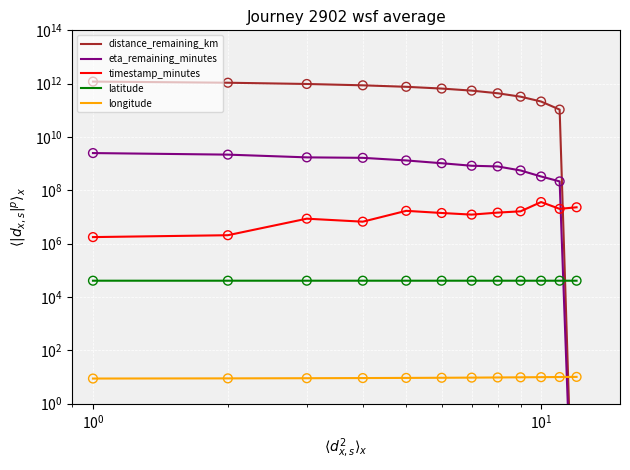

Which series has the largest total across all categories?

distance_remaining_km